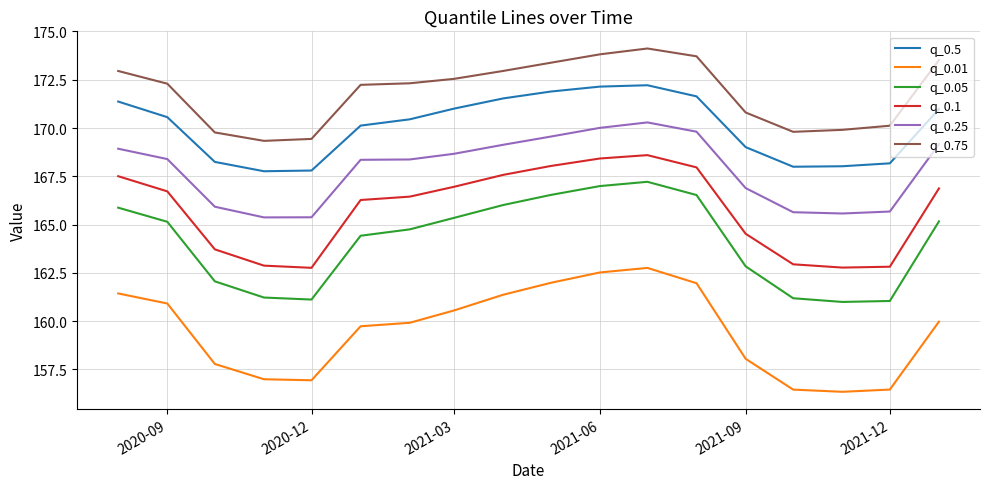

True or false: q_0.01 and q_0.5 intersect in this chart.

False